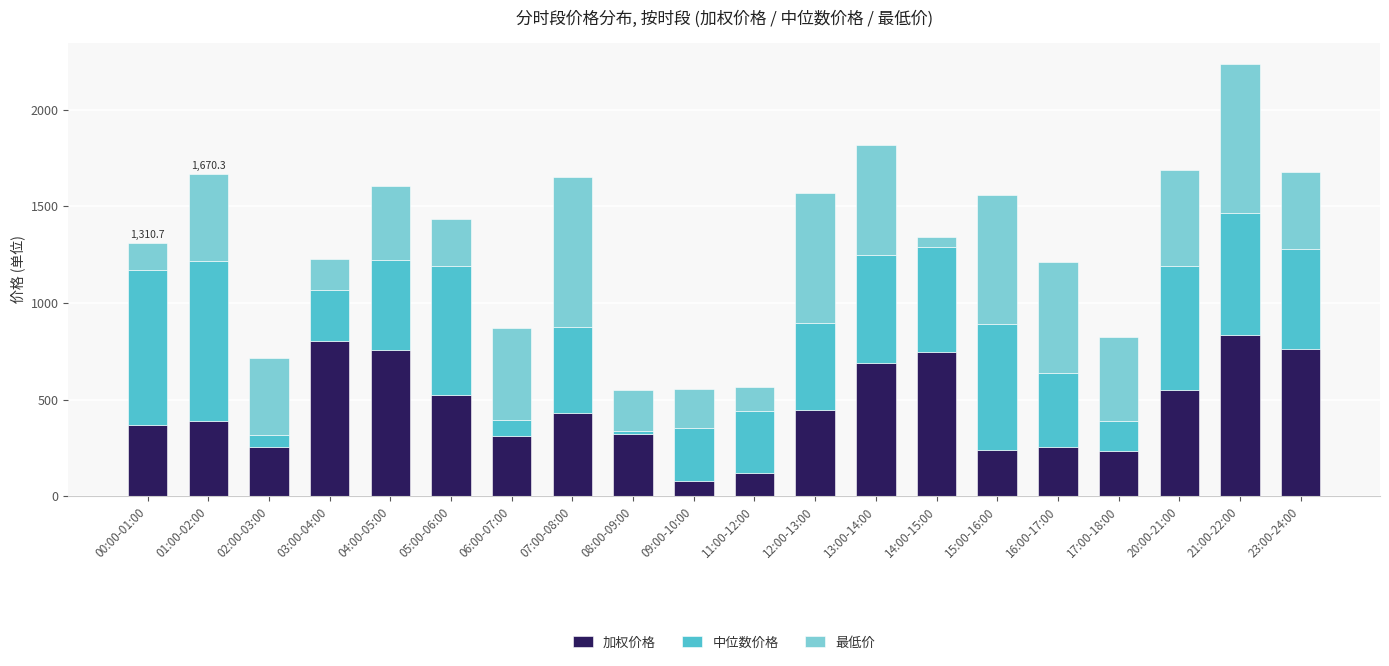

What is the difference between the maximum and minimum values in the 加权价格 series?

759.5